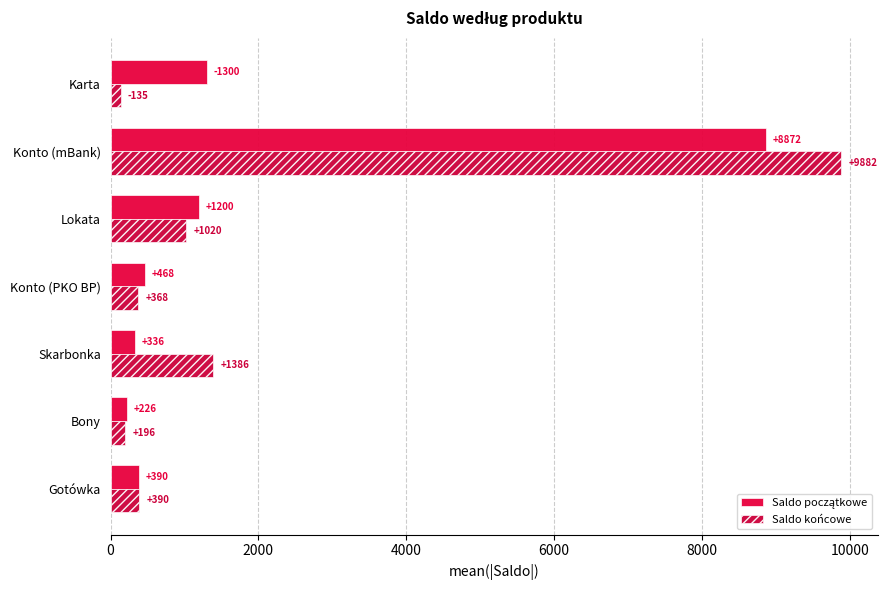

How many values in the Saldo końcowe series exceed 390?

4